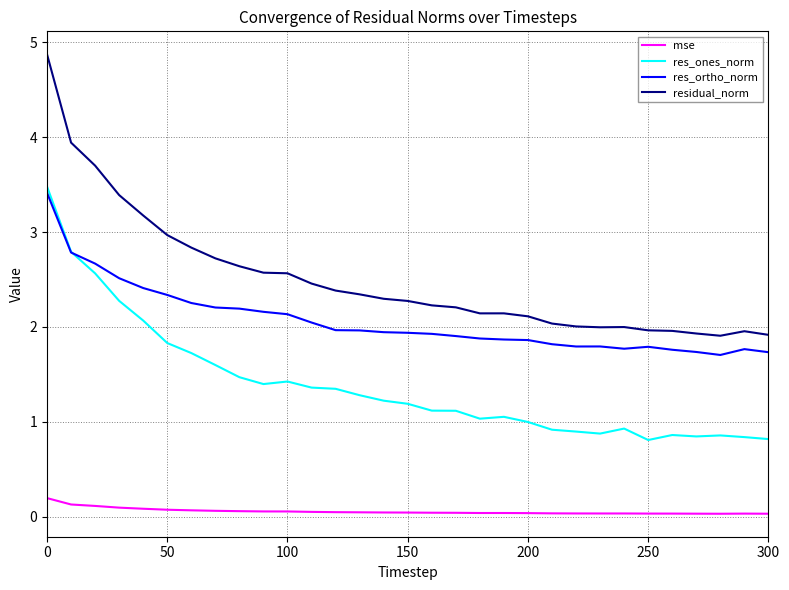

Which series has the widest spread of values?

residual_norm